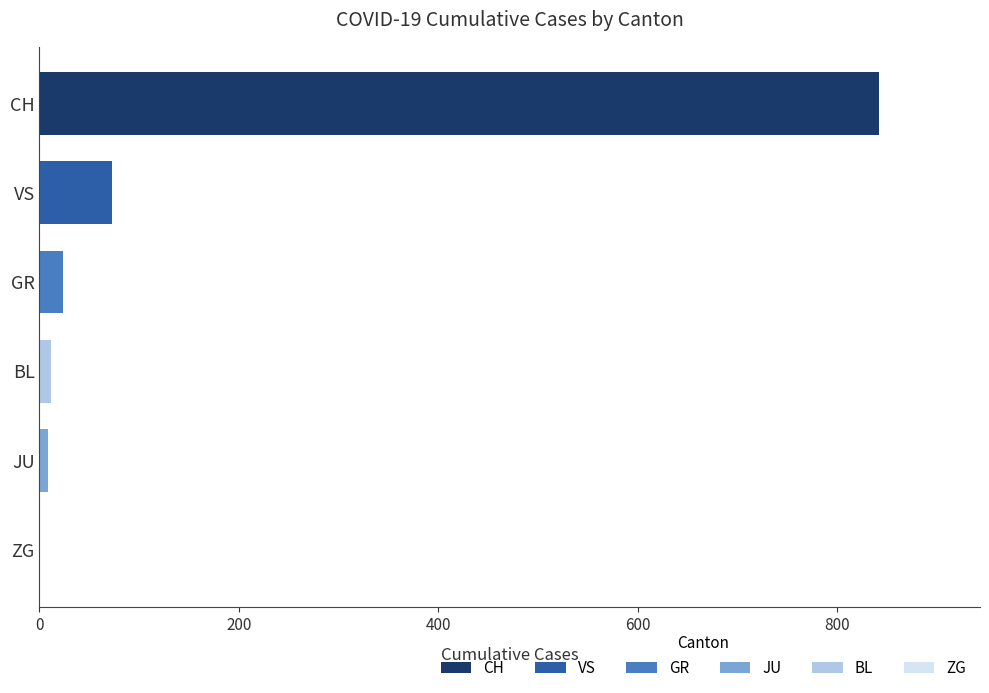

What is the change in value from CH to VS?

-769